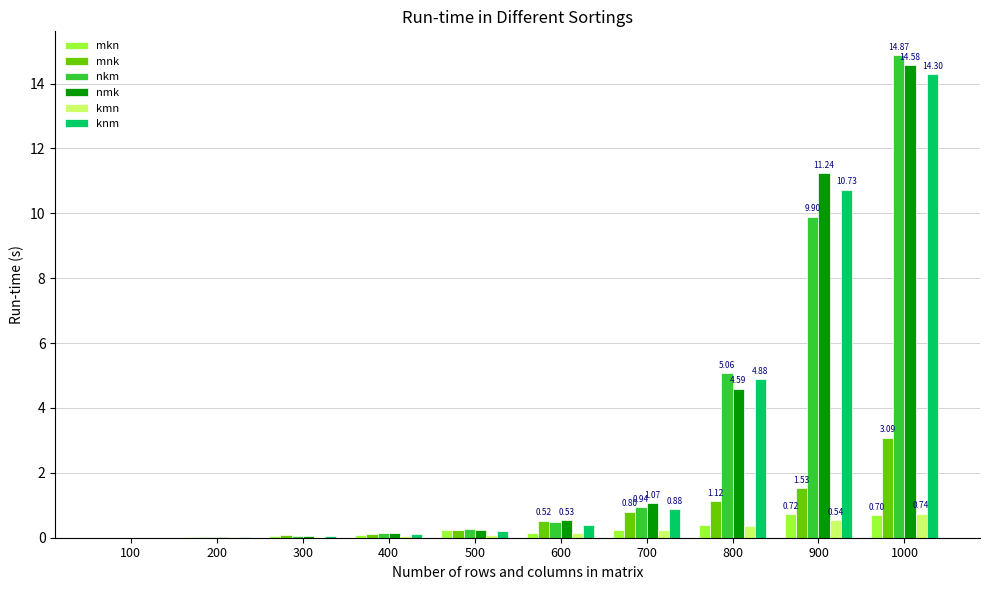

True or false: mnk has a value of 2.3 at 900.

False